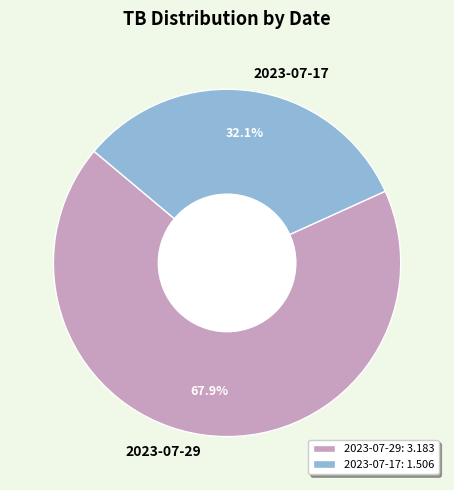

To the nearest percent, what is the difference between the 2023-07-29 and 2023-07-17 slice percentages?

36%